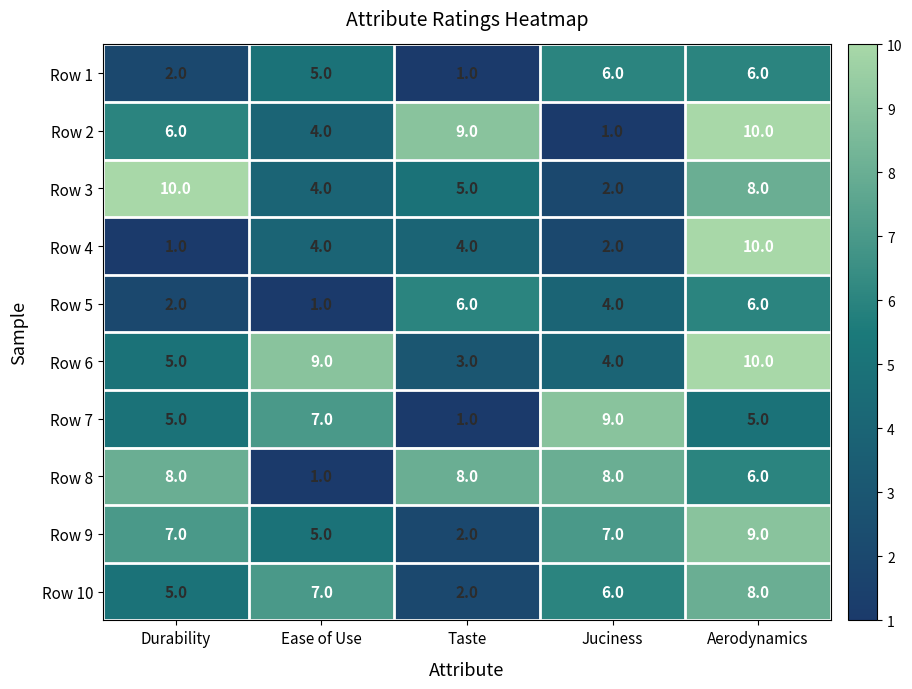

At which category is the sum across all series the highest?

Aerodynamics